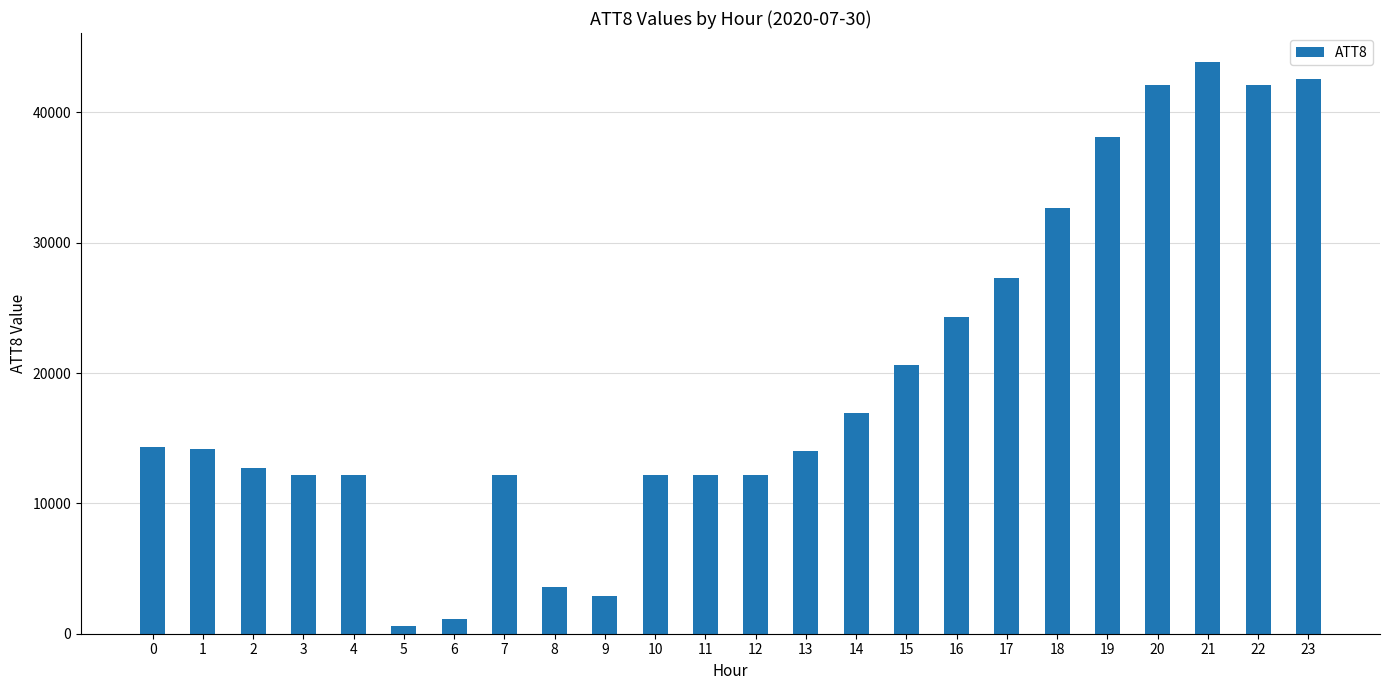

What is the minimum value shown in the chart?

600